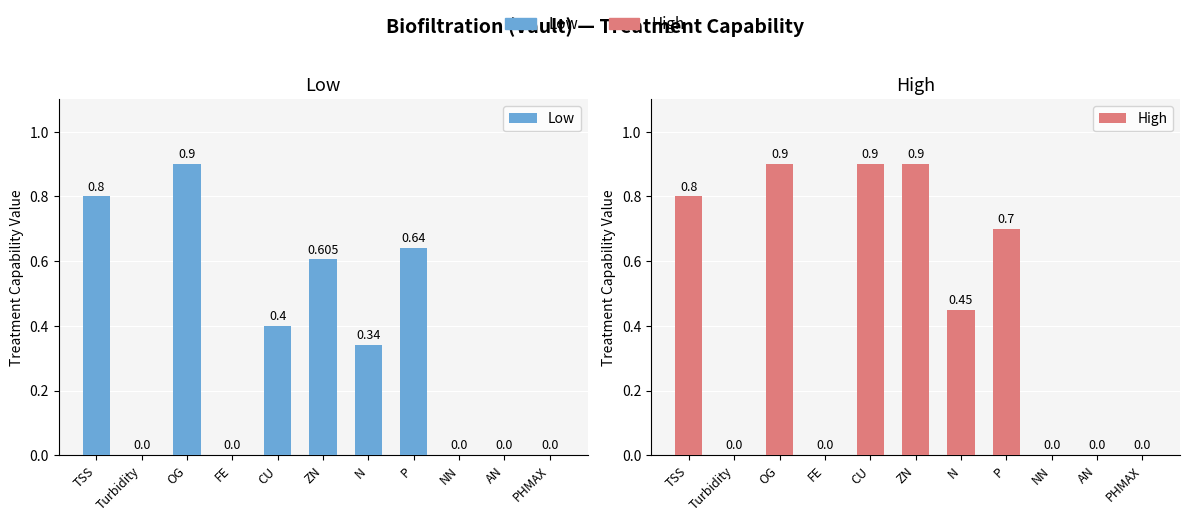

True or false: Low has a value of 0.0 at FE.

True